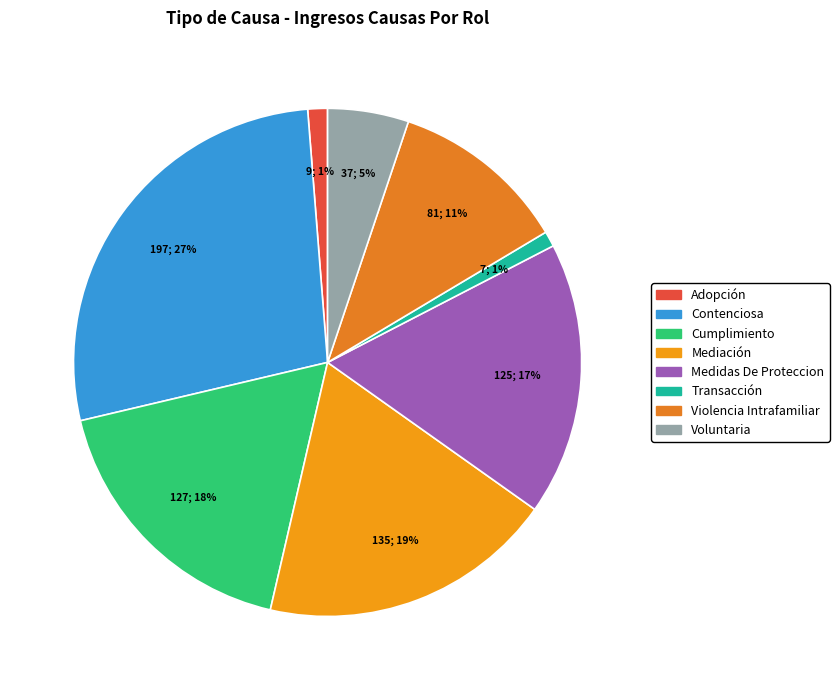

To the nearest percent, what portion does Transacción represent?

1%